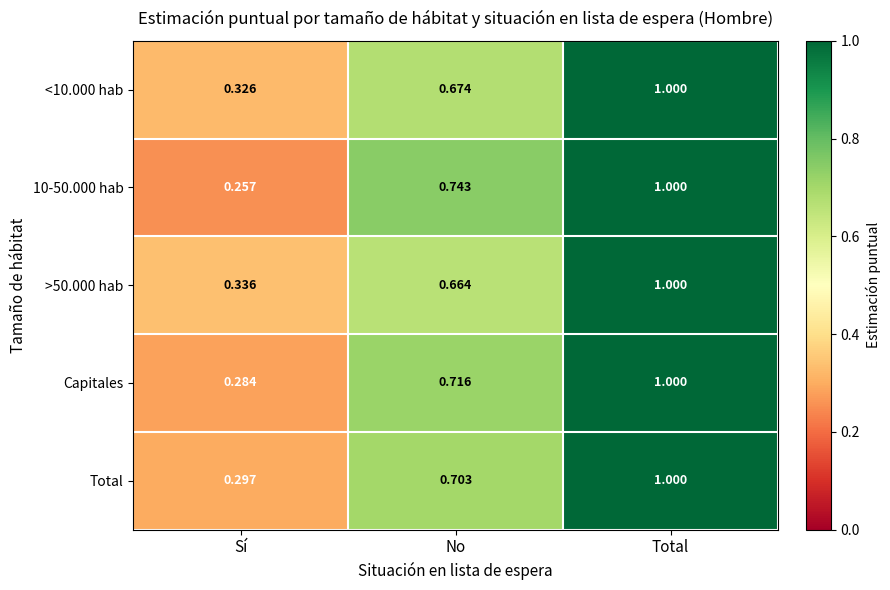

At how many categories does at least one series exceed 0?

3